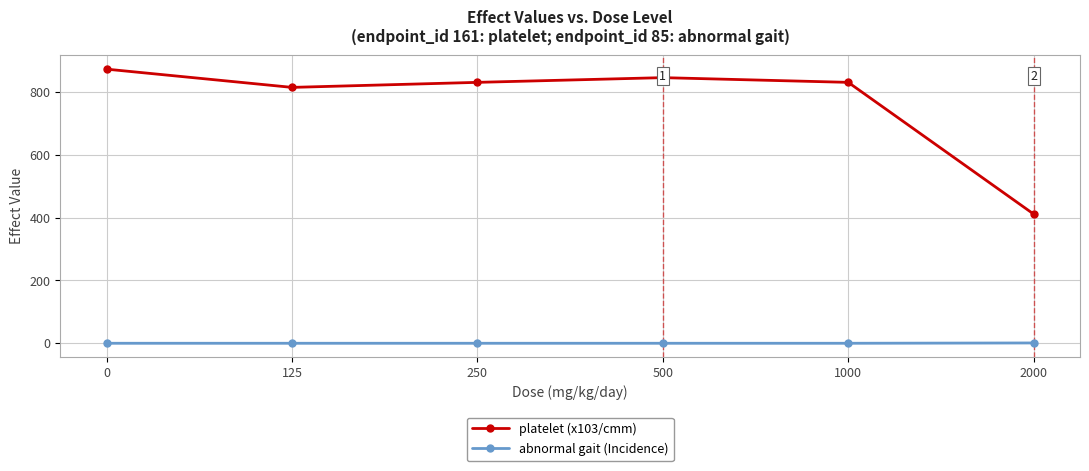

What is the average value of the platelet (x103/cmm) series?

767